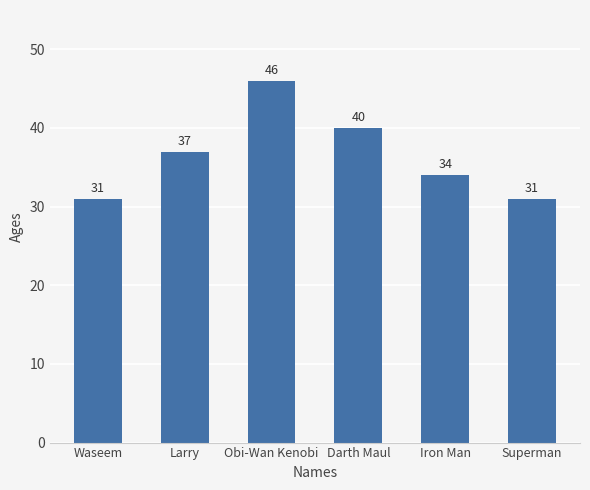

Which category has the highest value across all series?

Obi-Wan Kenobi